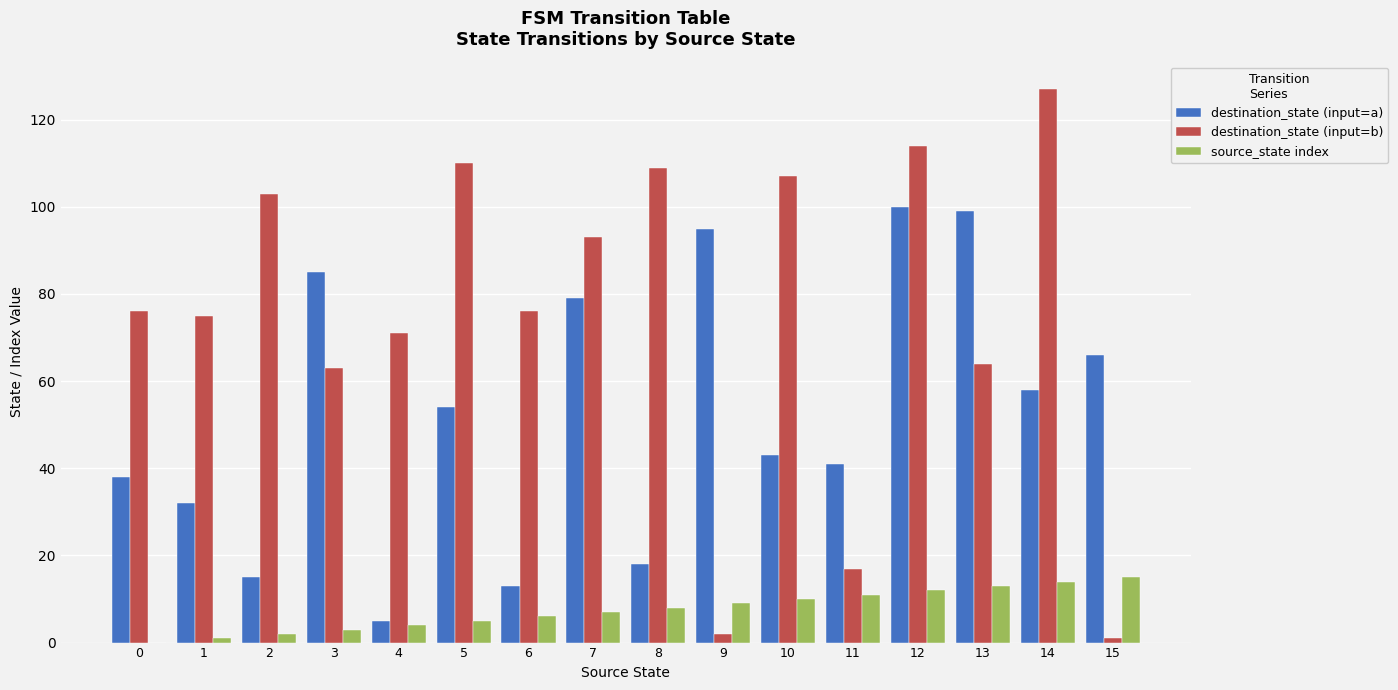

Reading left to right, transcribe all the data shown in this chart.

destination_state (input=a): 0=38	1=32	2=15	3=85	4=5	5=54	6=13	7=79	8=18	9=95	10=43	11=41	12=100	13=99	14=58	15=66
destination_state (input=b): 0=76	1=75	2=103	3=63	4=71	5=110	6=76	7=93	8=109	9=2	10=107	11=17	12=114	13=64	14=127	15=1
source_state index: 0=0	1=1	2=2	3=3	4=4	5=5	6=6	7=7	8=8	9=9	10=10	11=11	12=12	13=13	14=14	15=15